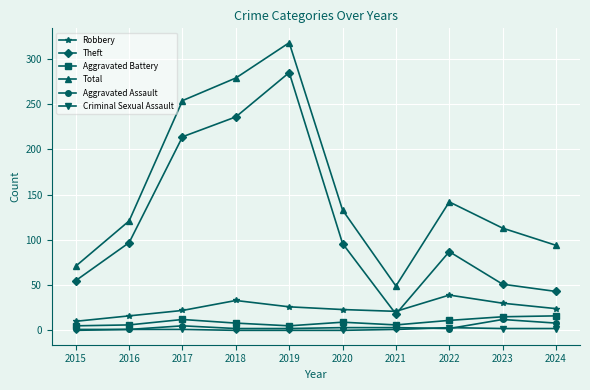

What is the minimum value for Theft?

18